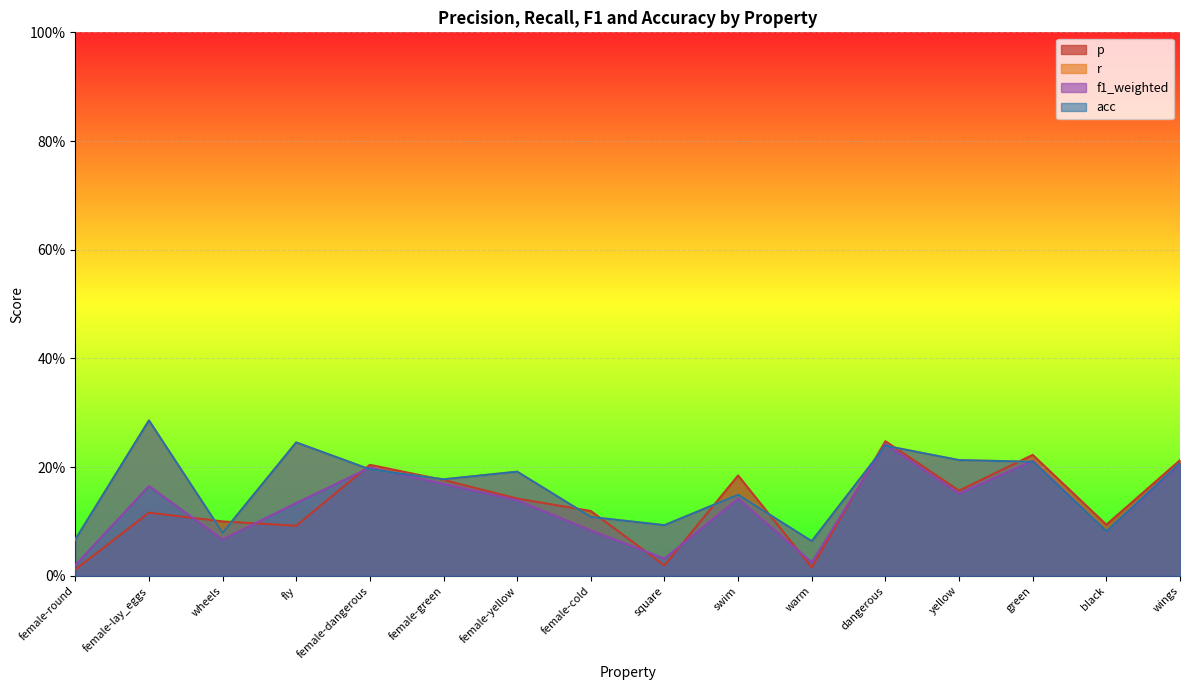

What is the label of the 10th point from the right?

female-yellow